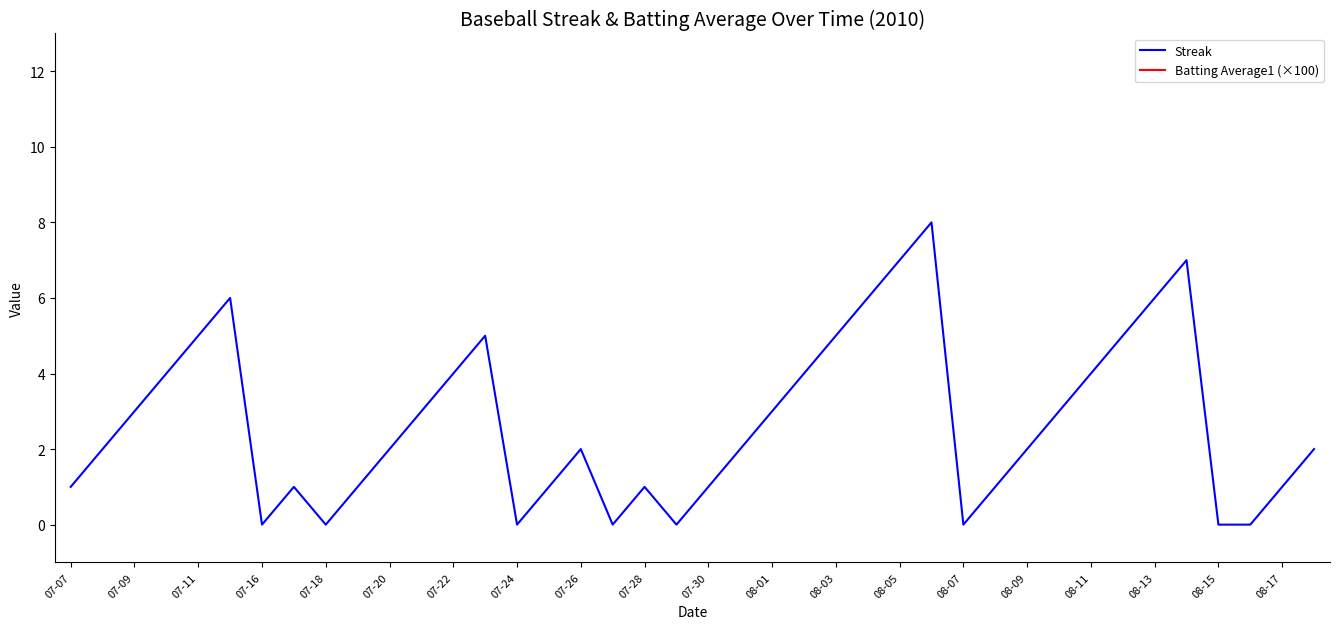

Which category has the highest value in the Batting Average1 (×100) series?

07-07